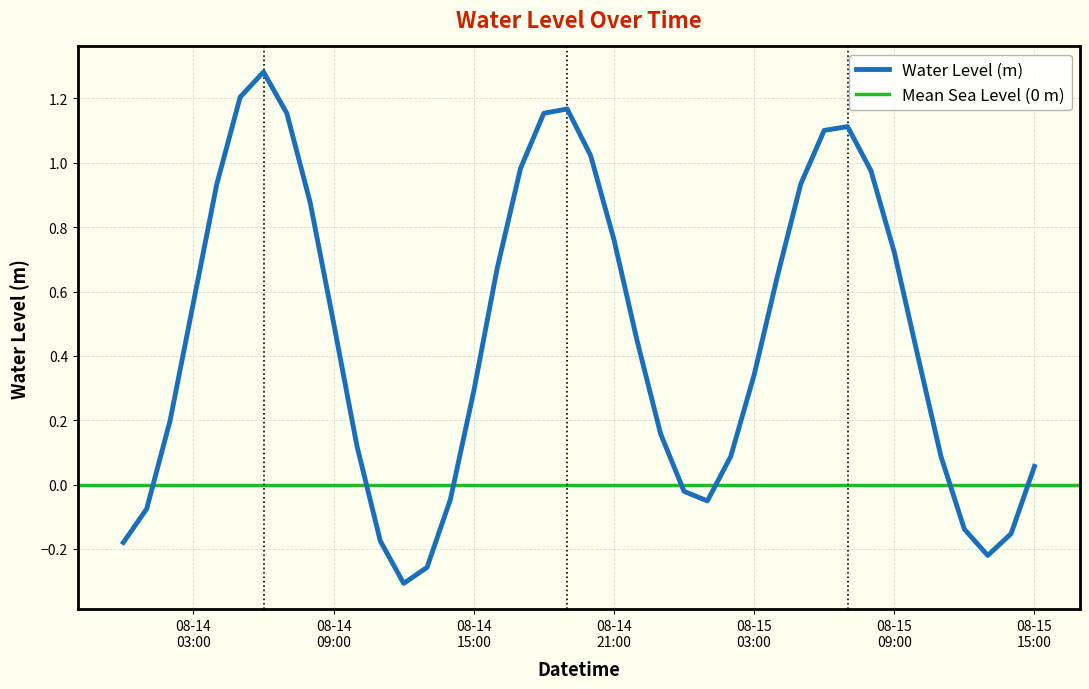

List the labels in order of value, largest first.

2025-08-14 06:00:00, 2025-08-14 05:00:00, 2025-08-14 19:00:00, 2025-08-14 18:00:00, 2025-08-14 07:00:00, 2025-08-15 07:00:00, 2025-08-15 06:00:00, 2025-08-14 20:00:00, 2025-08-14 17:00:00, 2025-08-15 08:00:00, 2025-08-15 05:00:00, 2025-08-14 04:00:00, 2025-08-14 08:00:00, 2025-08-14 21:00:00, 2025-08-15 09:00:00, 2025-08-14 16:00:00, 2025-08-15 04:00:00, 2025-08-14 03:00:00, 2025-08-14 09:00:00, 2025-08-14 22:00:00, 2025-08-15 10:00:00, 2025-08-15 03:00:00, 2025-08-14 15:00:00, 2025-08-14 02:00:00, 2025-08-14 23:00:00, 2025-08-14 10:00:00, 2025-08-15 02:00:00, 2025-08-15 11:00:00, 2025-08-15 15:00:00, 2025-08-15 00:00:00, 2025-08-14 14:00:00, 2025-08-15 01:00:00, 2025-08-14 01:00:00, 2025-08-15 12:00:00, 2025-08-15 14:00:00, 2025-08-14 11:00:00, 2025-08-14 00:00:00, 2025-08-15 13:00:00, 2025-08-14 13:00:00, 2025-08-14 12:00:00